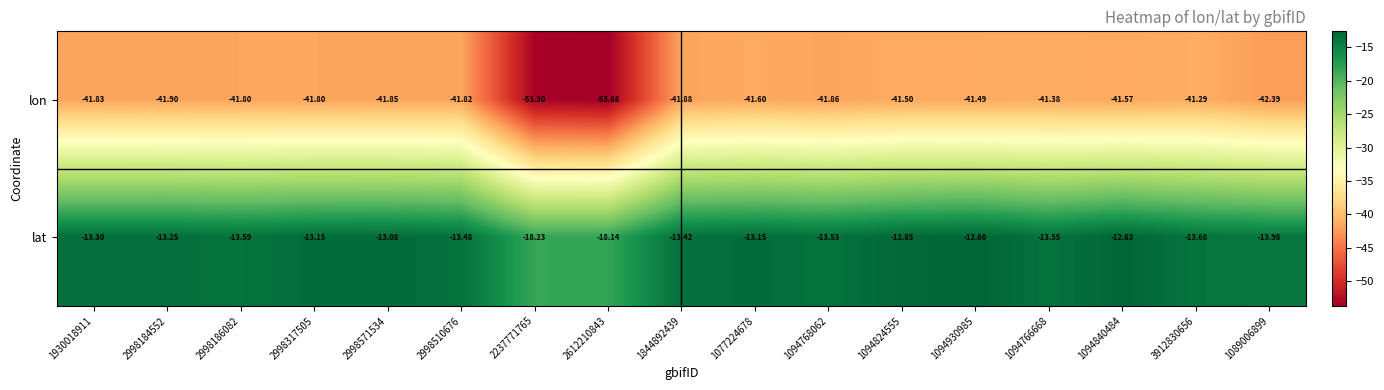

Which series has the widest spread of values?

lon